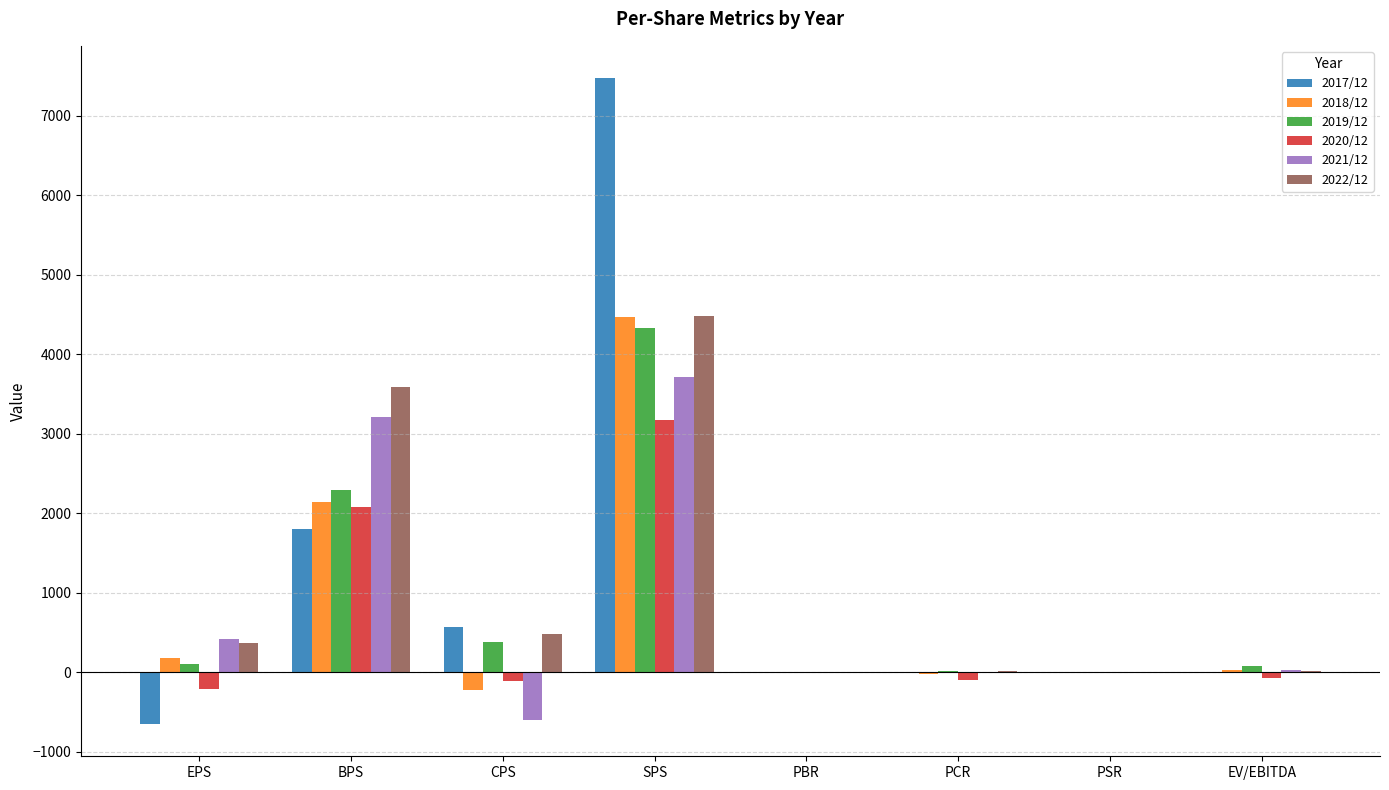

At which category is the sum across all series the highest?

SPS